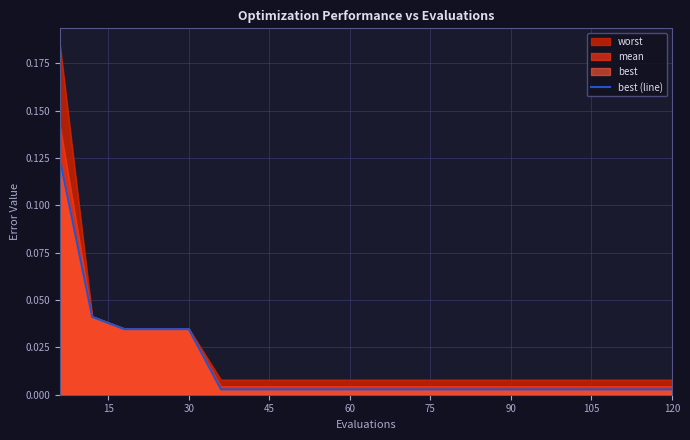

Which series has the largest range (max minus min)?

worst